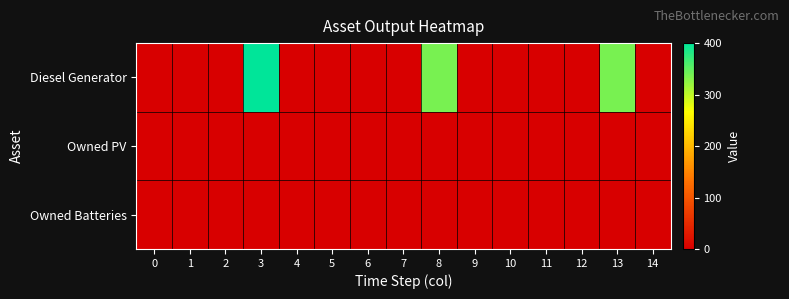

Which series has the widest spread of values?

Diesel Generator